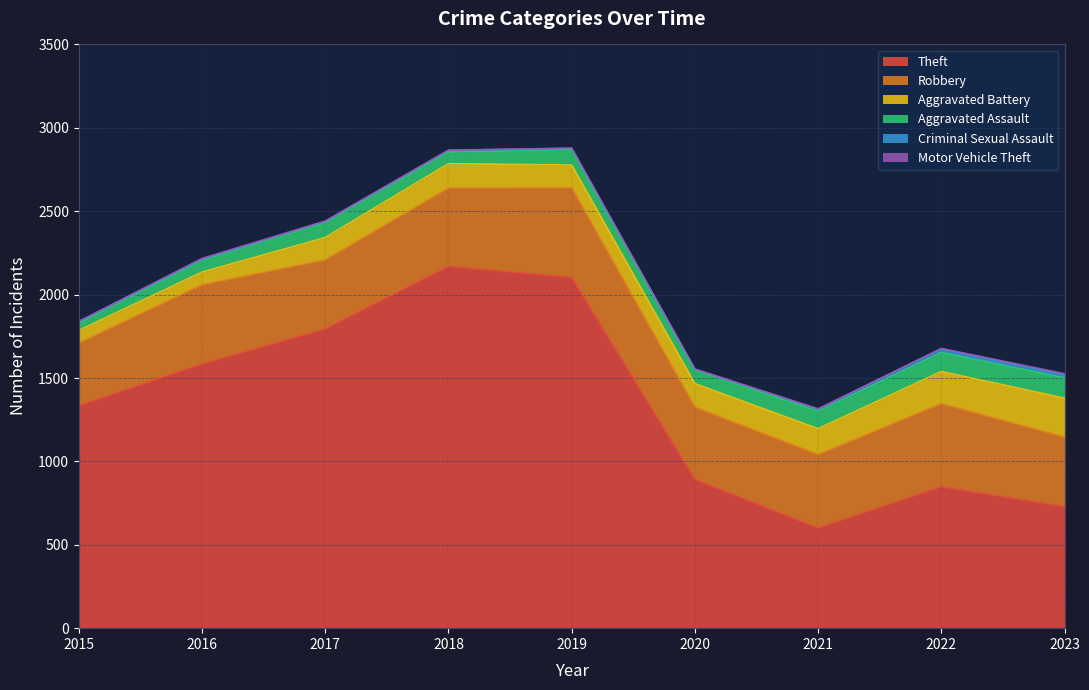

What is the difference between the maximum and second lowest values in the Criminal Sexual Assault series?

14